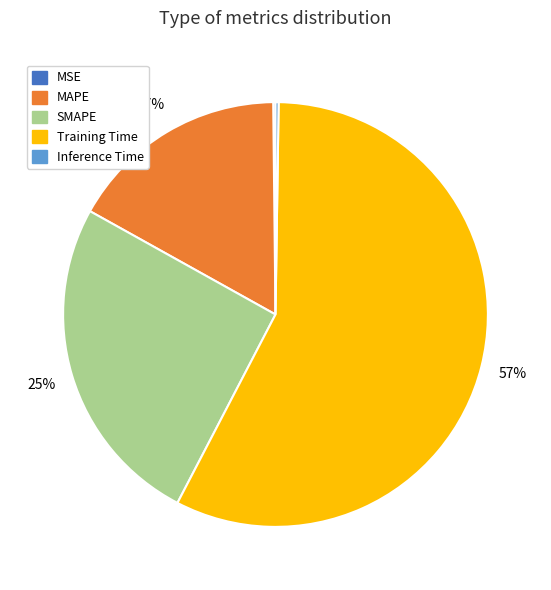

The MAPE slice represents 24% of the pie. True or false?

False